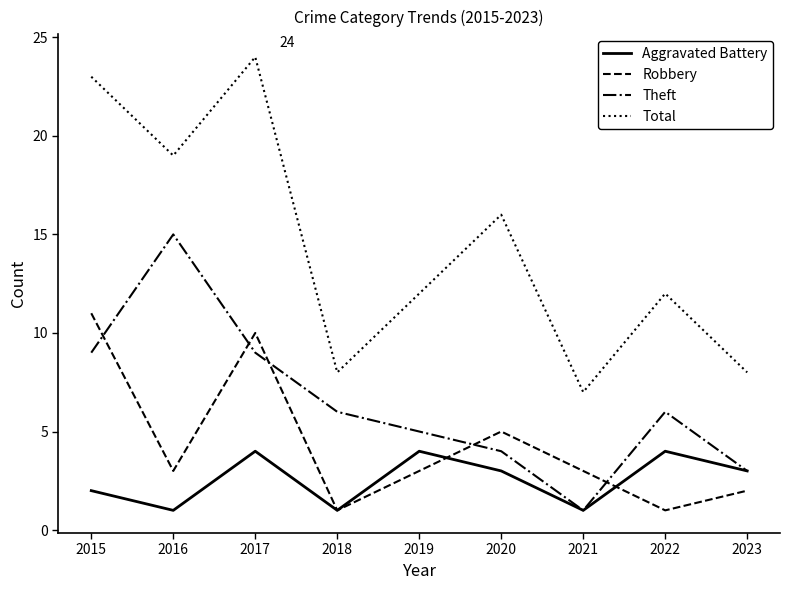

Where is Robbery nearest to the value 6?

2020